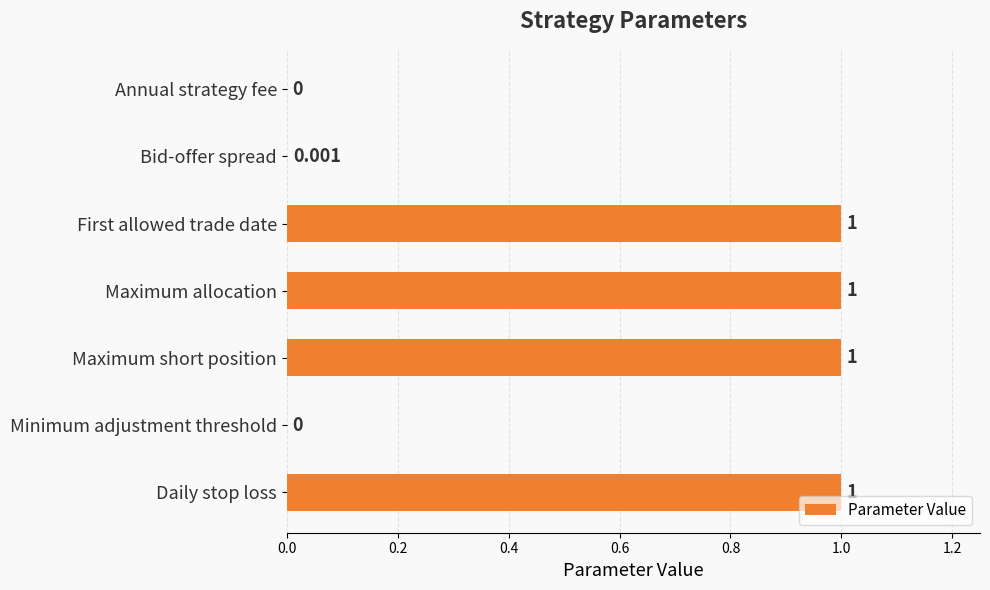

Which has a higher value, Maximum allocation or Annual strategy fee?

Maximum allocation